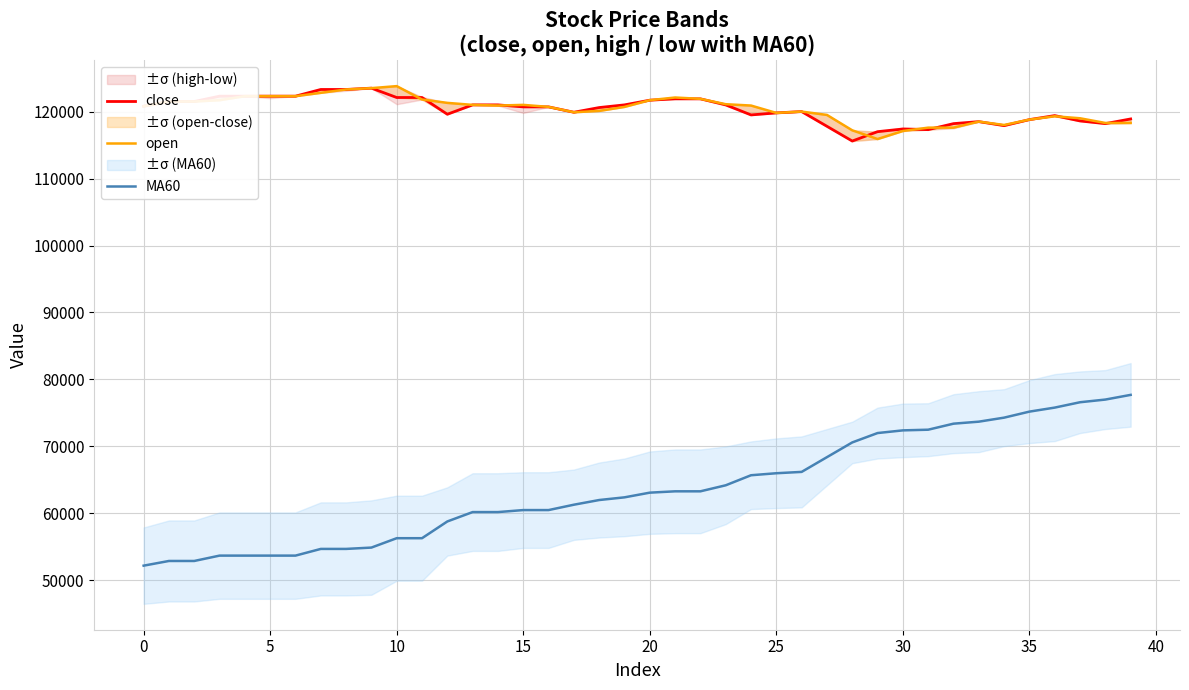

How many values in the close series are below 120700?

19